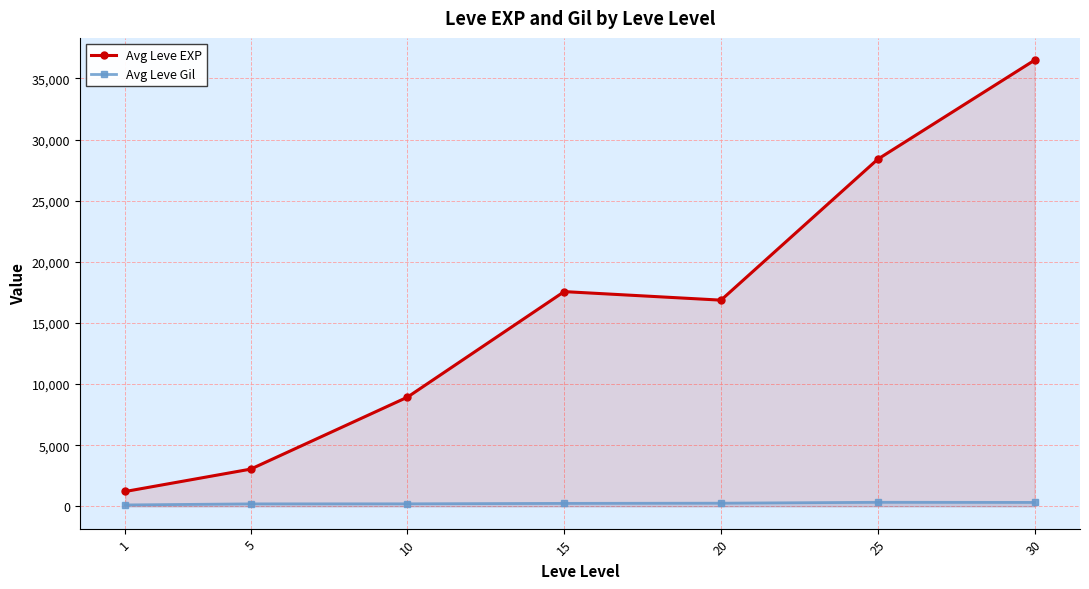

What is the maximum value shown in the chart?

36492.5